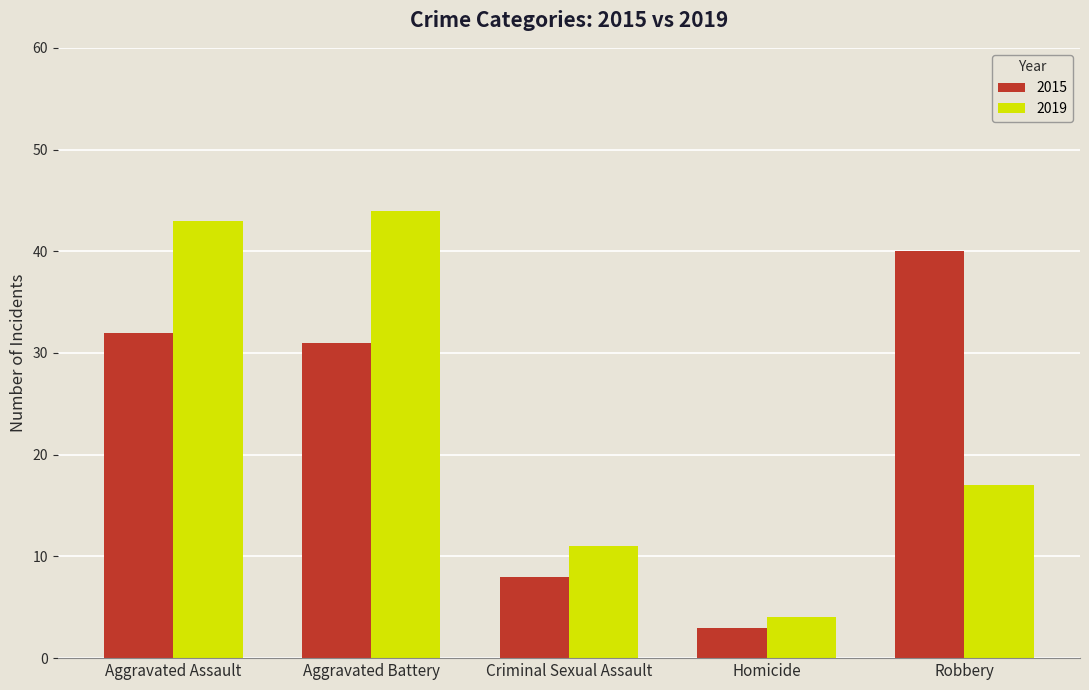

How many bars are there in each group?

2